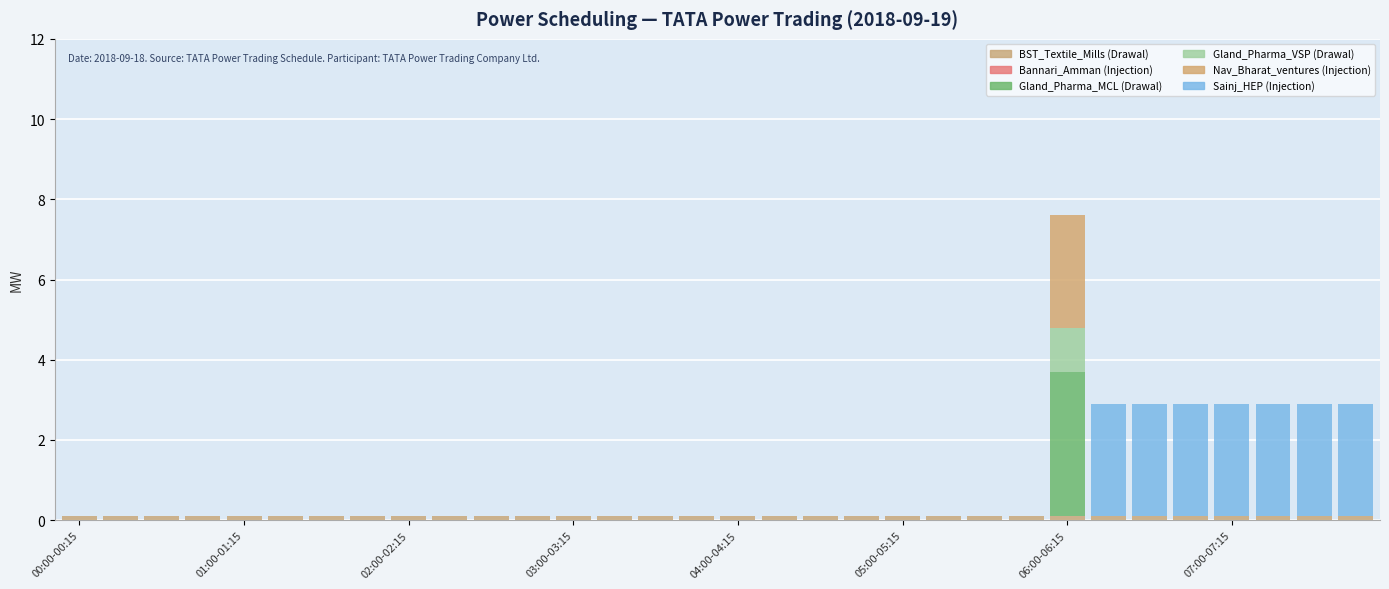

Count the number of categories in the chart.

32